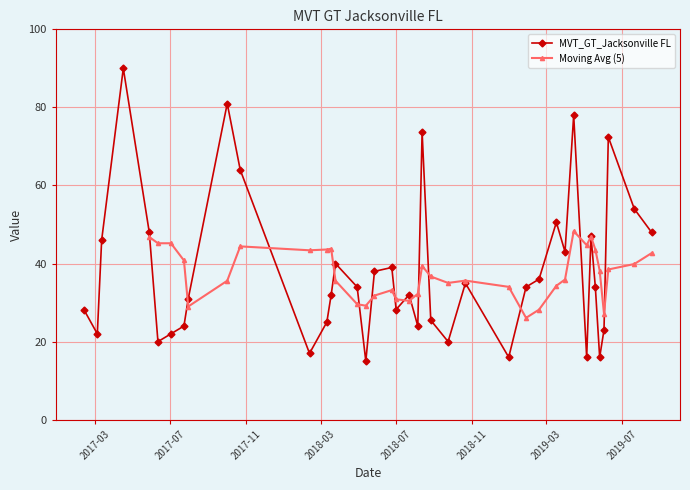

How many values are below 34?

19